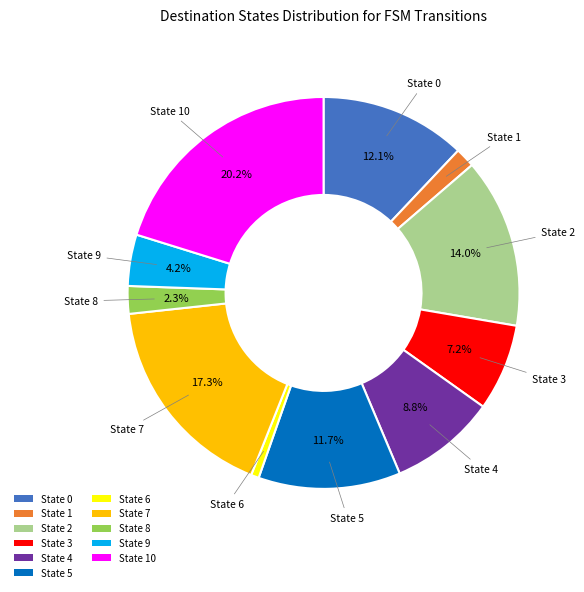

How many slices are in this pie chart?

11